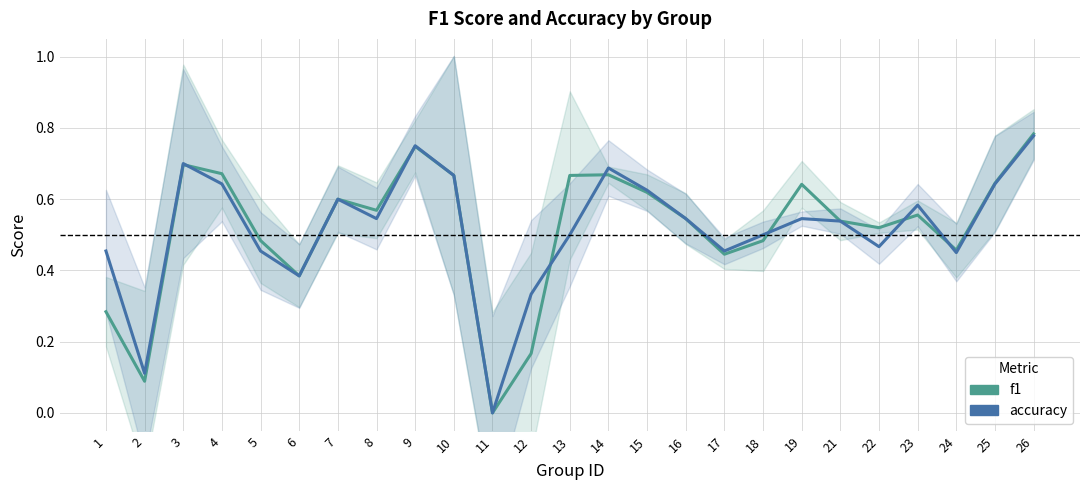

True or false: accuracy has a value of 0.8 at 8.

False